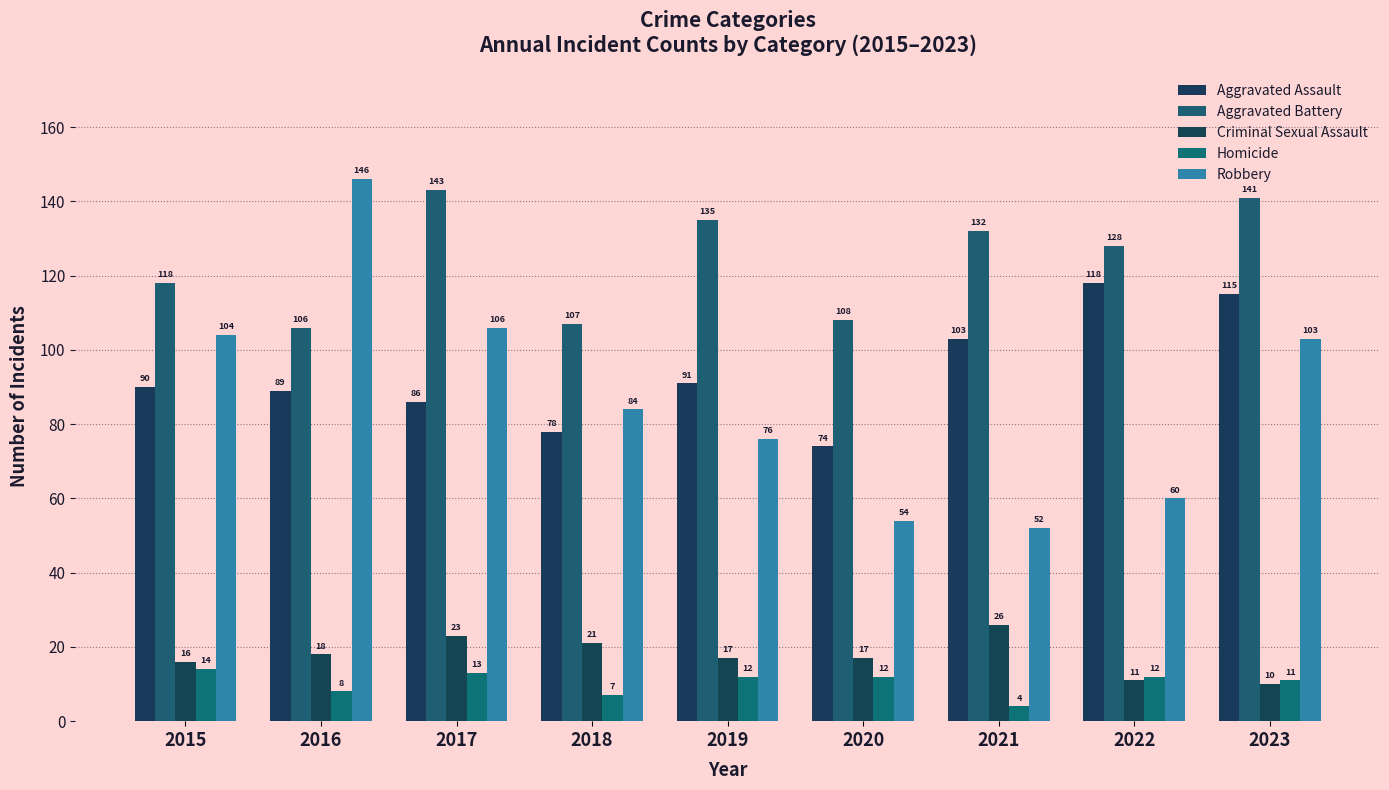

Reading right to left, transcribe all the data shown in this chart.

Aggravated Assault: 2023=115	2022=118	2021=103	2020=74	2019=91	2018=78	2017=86	2016=89	2015=90
Aggravated Battery: 2023=141	2022=128	2021=132	2020=108	2019=135	2018=107	2017=143	2016=106	2015=118
Criminal Sexual Assault: 2023=10	2022=11	2021=26	2020=17	2019=17	2018=21	2017=23	2016=18	2015=16
Homicide: 2023=11	2022=12	2021=4	2020=12	2019=12	2018=7	2017=13	2016=8	2015=14
Robbery: 2023=103	2022=60	2021=52	2020=54	2019=76	2018=84	2017=106	2016=146	2015=104